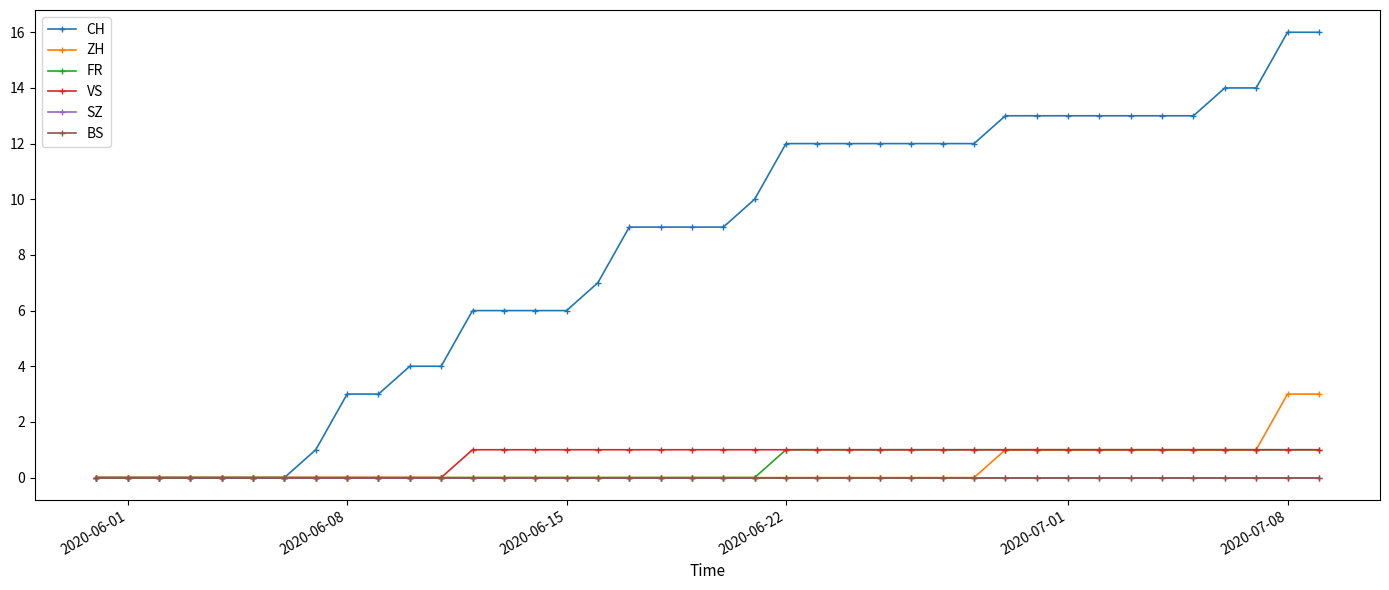

True or false: VS has more than 1 interior local peaks.

False